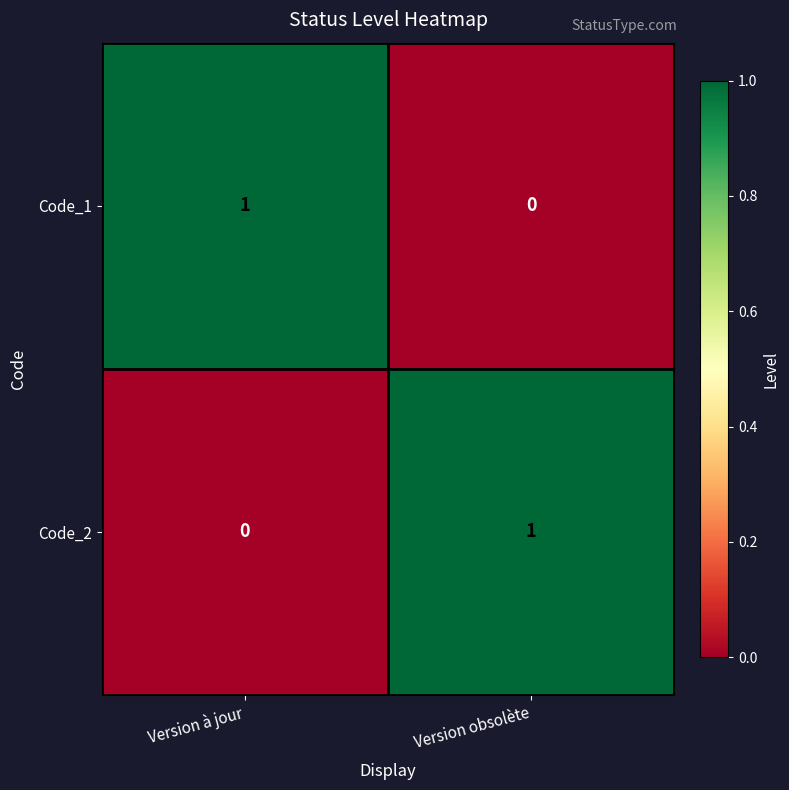

The value of Code_2 at Version à jour is 0. True or false?

True